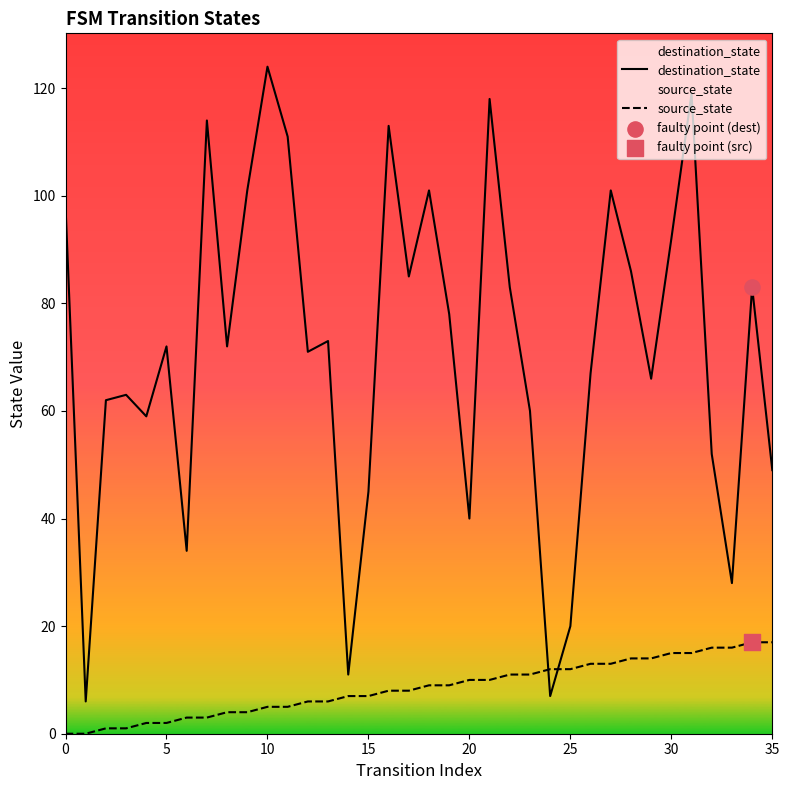

Which series has the largest total across all categories?

destination_state